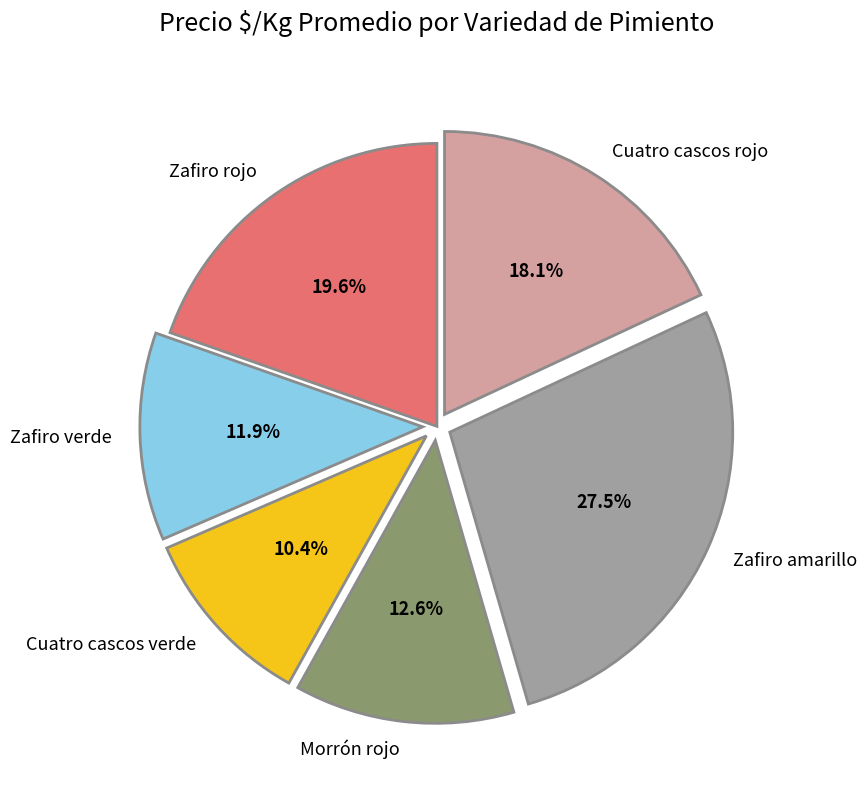

Rank the categories by value from highest to lowest.

Zafiro amarillo, Zafiro rojo, Cuatro cascos rojo, Morrón rojo, Zafiro verde, Cuatro cascos verde